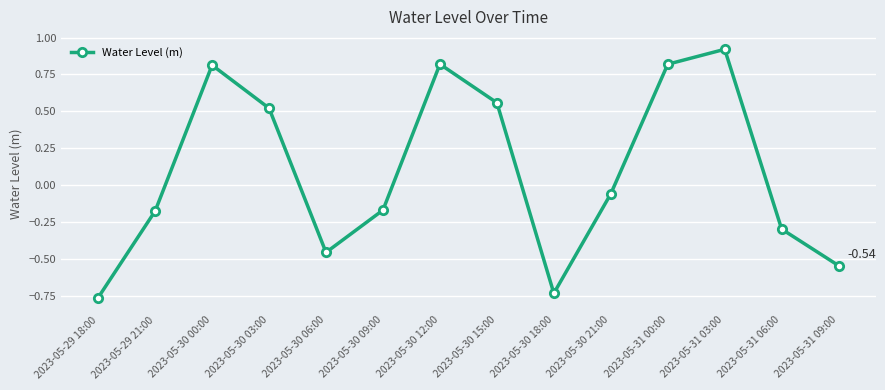

The chart shows a value of 0.8 at 2023-05-30 00:00. True or false?

True